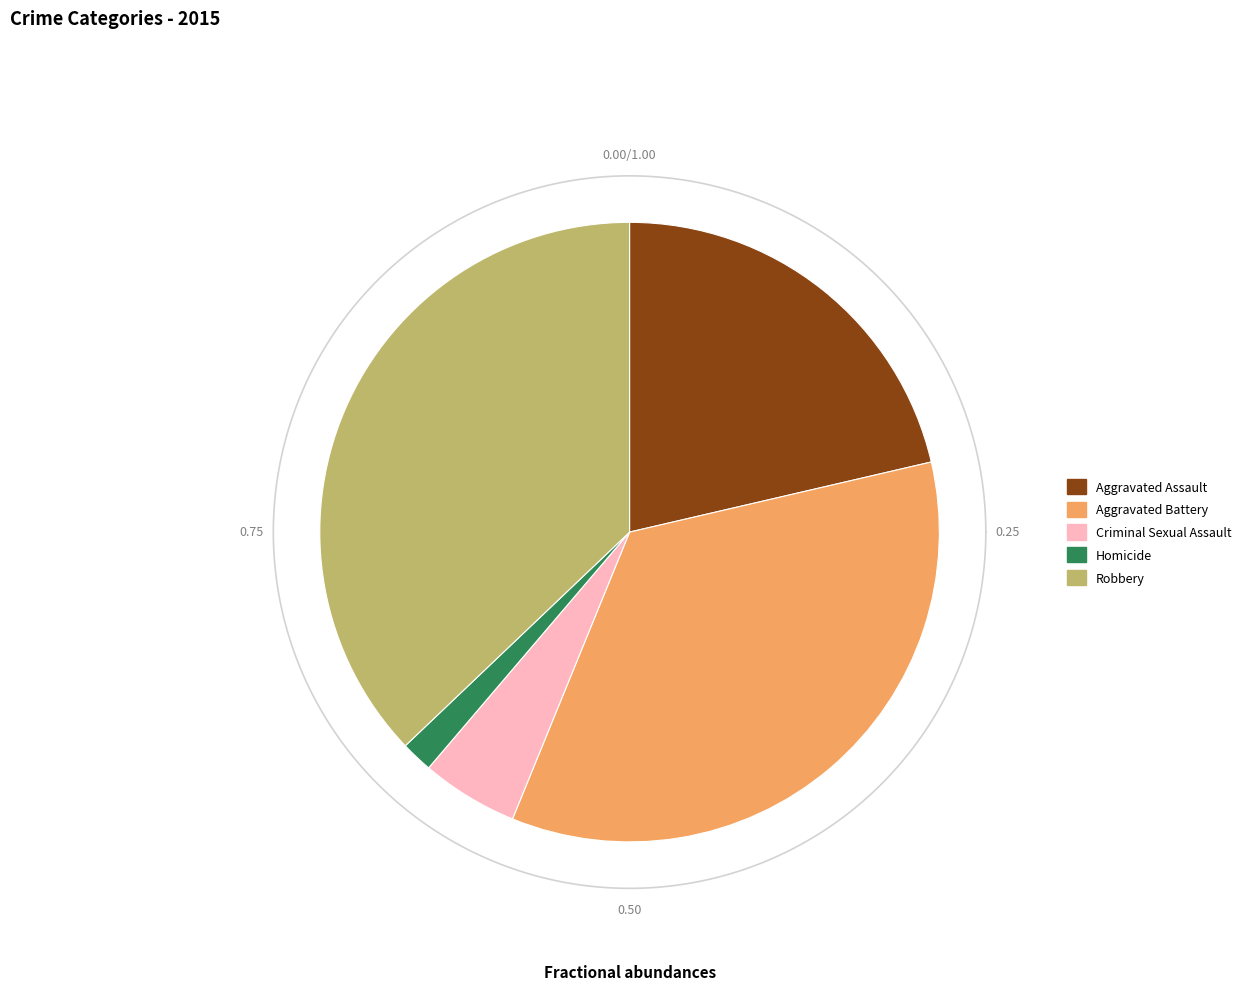

Approximately how many times larger is the value at Aggravated Battery compared to Homicide?

21.1